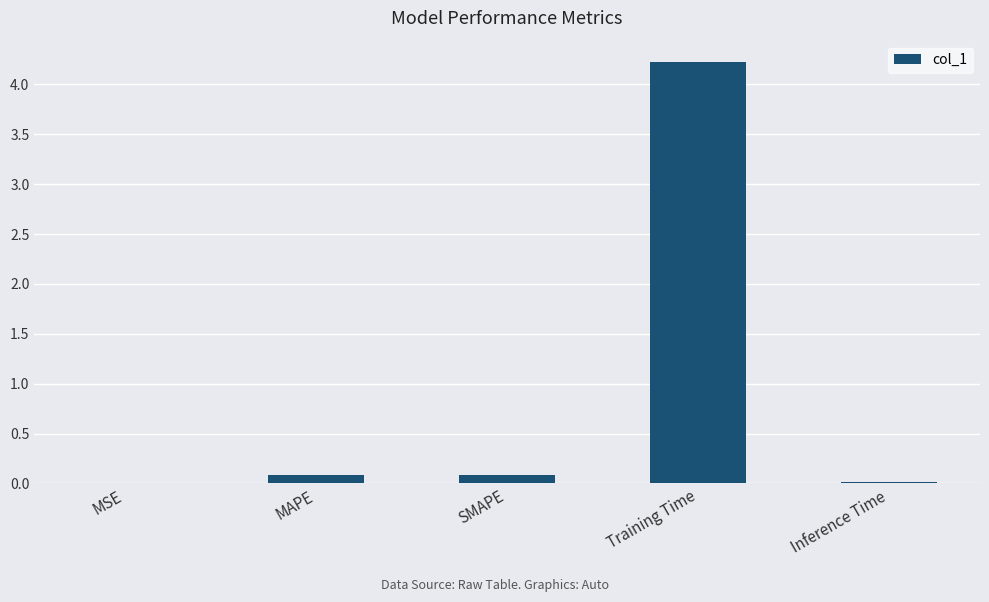

The value at Training Time is 2.6. True or false?

False